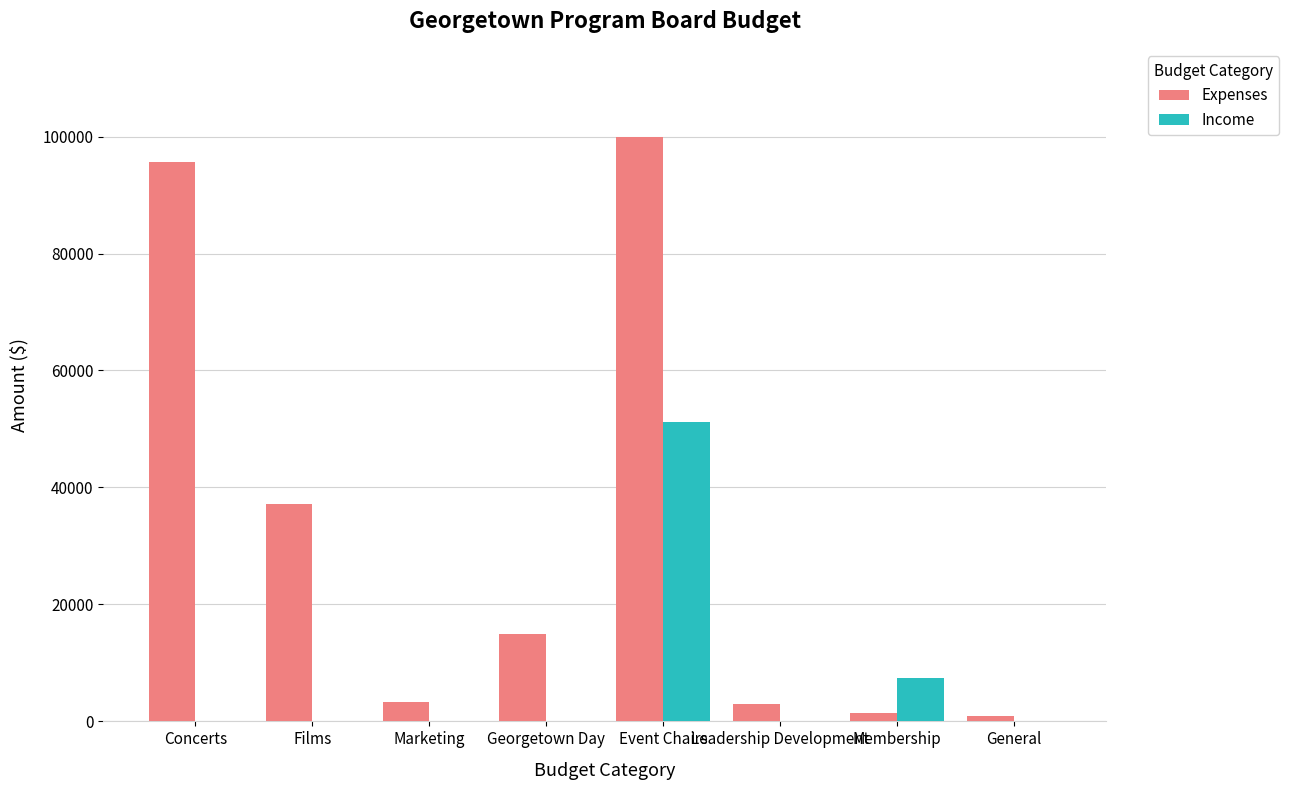

Which label corresponds to the largest value in the chart?

Event Chairs